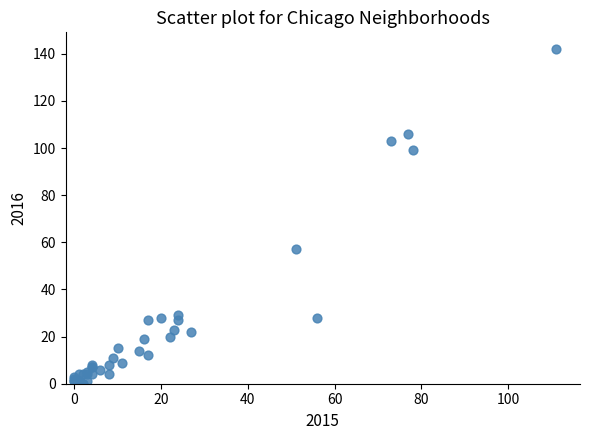

What Y value in the scatter plot is closest to 71?

57